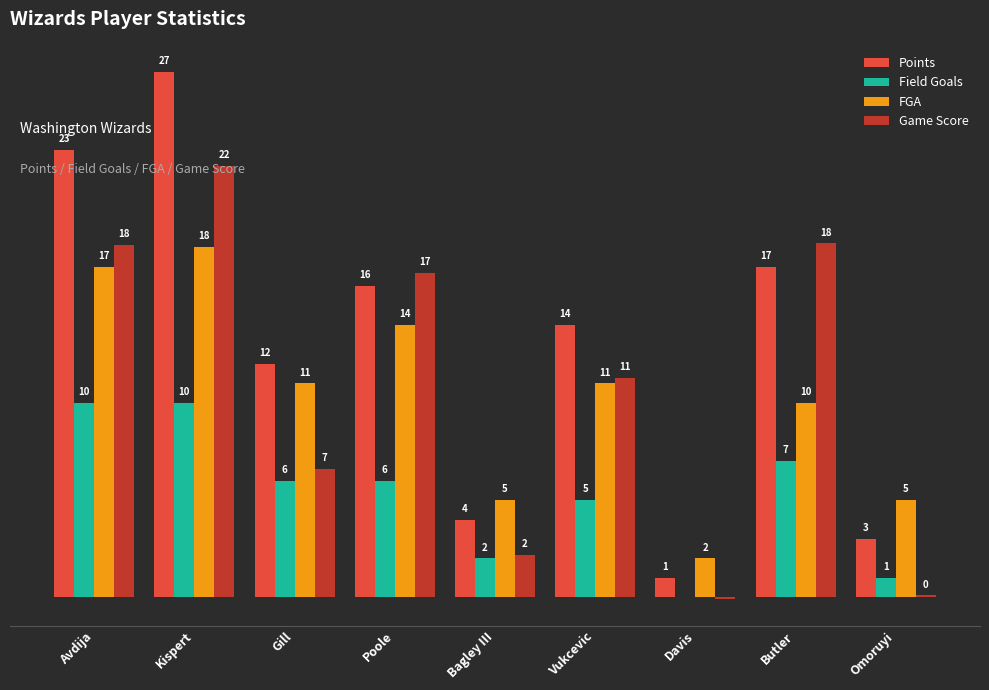

Which series changed the most between Poole and Vukcevic?

Game Score